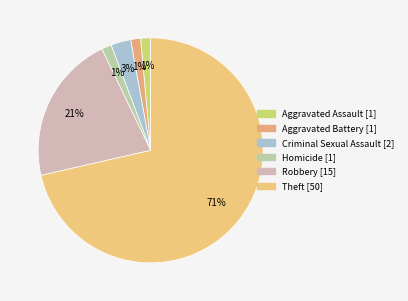

How many slices are in this pie chart?

6